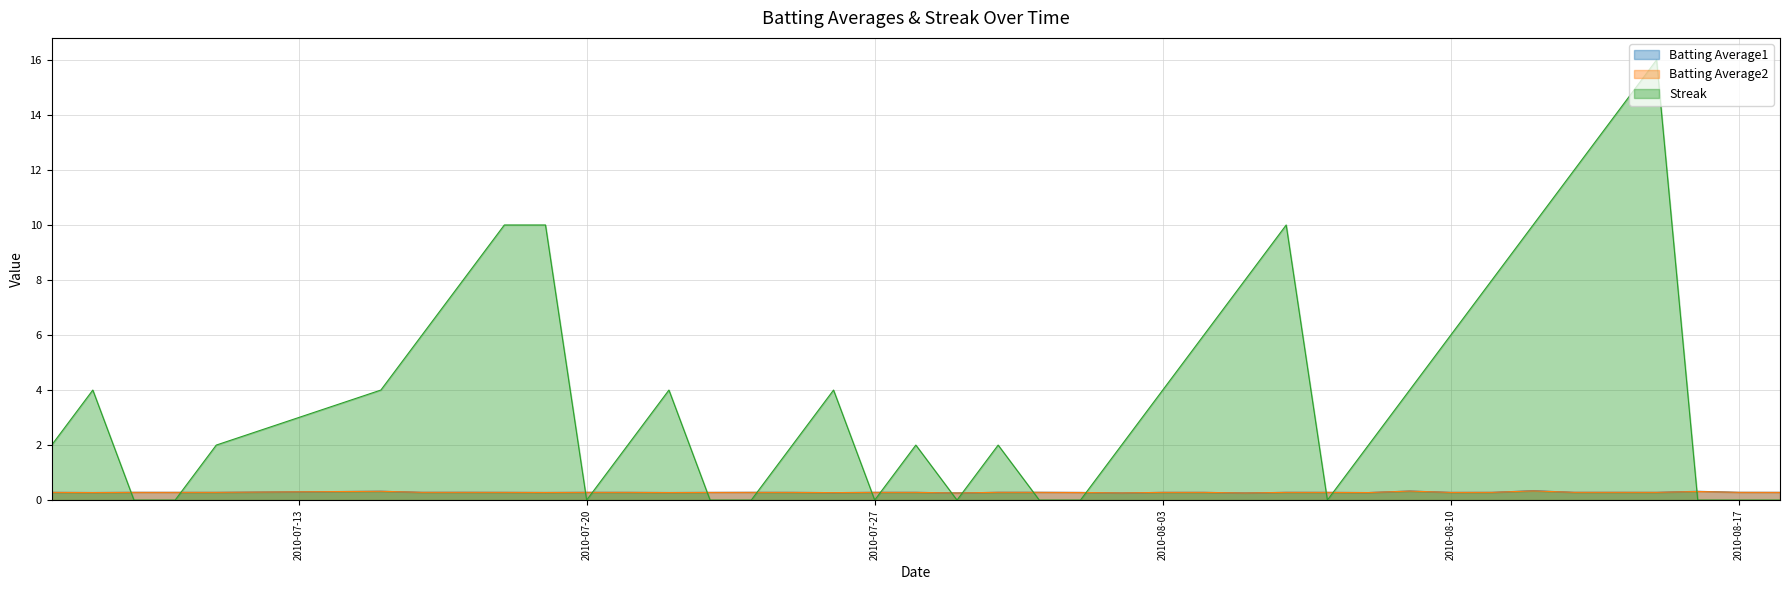

Reading left to right, transcribe all the data shown in this chart.

Batting Average1: 2010-07-07=0.3	2010-07-08=0.3	2010-07-09=0.3	2010-07-10=0.3	2010-07-11=0.3	2010-07-15=0.3	2010-07-16=0.3	2010-07-17=0.3	2010-07-18=0.3	2010-07-19=0.3	2010-07-20=0.3	2010-07-21=0.3	2010-07-22=0.3	2010-07-23=0.3	2010-07-24=0.3	2010-07-25=0.3	2010-07-26=0.3	2010-07-27=0.3	2010-07-28=0.3	2010-07-29=0.3	2010-07-30=0.3	2010-07-31=0.3	2010-08-01=0.3	2010-08-02=0.3	2010-08-03=0.3	2010-08-04=0.3	2010-08-05=0.3	2010-08-06=0.3	2010-08-07=0.3	2010-08-08=0.3	2010-08-09=0.3	2010-08-10=0.3	2010-08-11=0.3	2010-08-12=0.3	2010-08-13=0.3	2010-08-14=0.3	2010-08-15=0.3	2010-08-16=0.3	2010-08-17=0.3	2010-08-18=0.3
Batting Average2: 2010-07-07=0.3	2010-07-08=0.3	2010-07-09=0.3	2010-07-10=0.3	2010-07-11=0.3	2010-07-15=0.3	2010-07-16=0.3	2010-07-17=0.3	2010-07-18=0.3	2010-07-19=0.3	2010-07-20=0.3	2010-07-21=0.3	2010-07-22=0.3	2010-07-23=0.3	2010-07-24=0.3	2010-07-25=0.3	2010-07-26=0.3	2010-07-27=0.3	2010-07-28=0.3	2010-07-29=0.3	2010-07-30=0.3	2010-07-31=0.3	2010-08-01=0.3	2010-08-02=0.3	2010-08-03=0.3	2010-08-04=0.3	2010-08-05=0.3	2010-08-06=0.3	2010-08-07=0.3	2010-08-08=0.3	2010-08-09=0.3	2010-08-10=0.3	2010-08-11=0.3	2010-08-12=0.3	2010-08-13=0.3	2010-08-14=0.3	2010-08-15=0.3	2010-08-16=0.3	2010-08-17=0.3	2010-08-18=0.3
Streak: 2010-07-07=2.0	2010-07-08=4.0	2010-07-09=0.0	2010-07-10=0.0	2010-07-11=2.0	2010-07-15=4.0	2010-07-16=6.0	2010-07-17=8.0	2010-07-18=10.0	2010-07-19=10.0	2010-07-20=0.0	2010-07-21=2.0	2010-07-22=4.0	2010-07-23=0.0	2010-07-24=0.0	2010-07-25=2.0	2010-07-26=4.0	2010-07-27=0.0	2010-07-28=2.0	2010-07-29=0.0	2010-07-30=2.0	2010-07-31=0.0	2010-08-01=0.0	2010-08-02=2.0	2010-08-03=4.0	2010-08-04=6.0	2010-08-05=8.0	2010-08-06=10.0	2010-08-07=0.0	2010-08-08=2.0	2010-08-09=4.0	2010-08-10=6.0	2010-08-11=8.0	2010-08-12=10.0	2010-08-13=12.0	2010-08-14=14.0	2010-08-15=16.0	2010-08-16=0.0	2010-08-17=0.0	2010-08-18=0.0